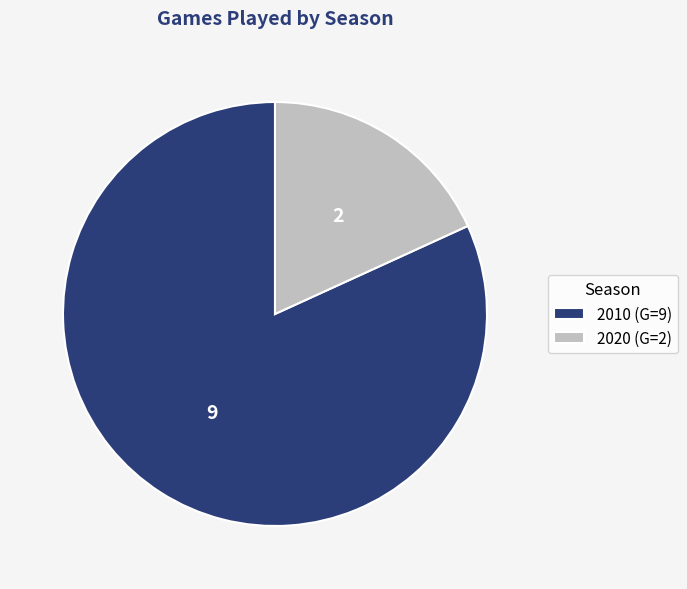

What is the ratio of the value at 2020 to the value at 2010?

0.2